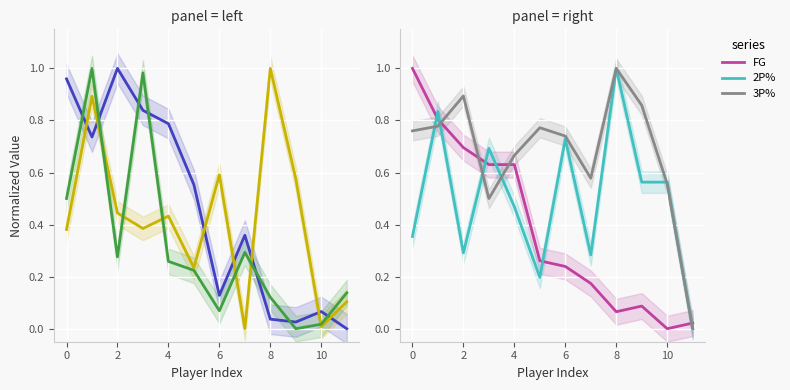

What is the difference between the second highest and minimum values in the 3P% series?

0.9